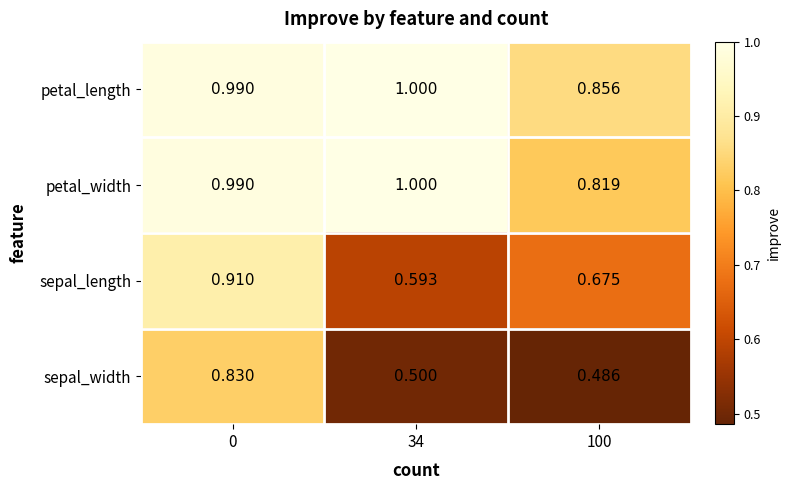

Which series changed the most between 0 and 100?

sepal_width